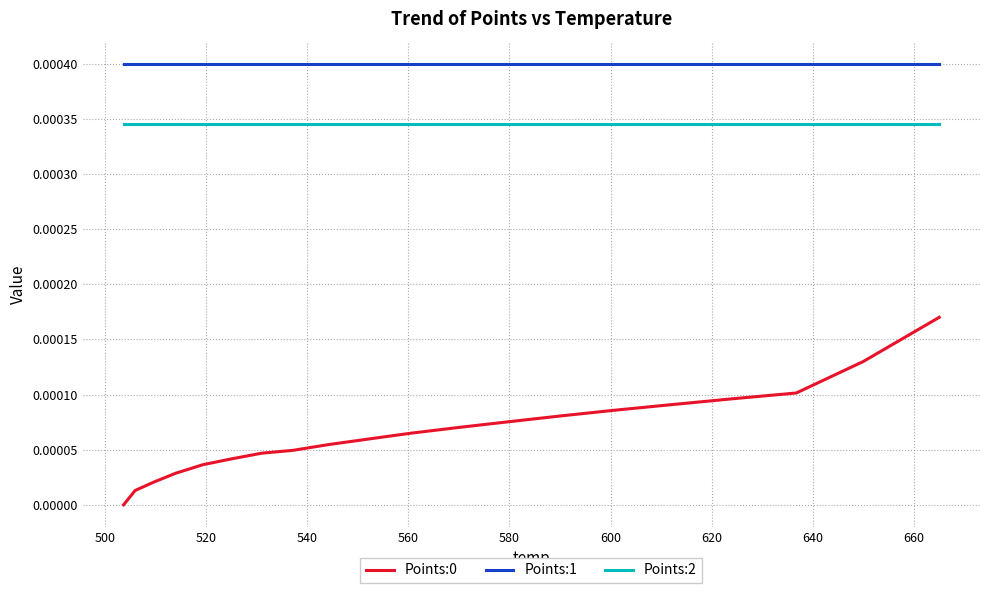

True or false: Points:0 and Points:1 intersect in this chart.

False